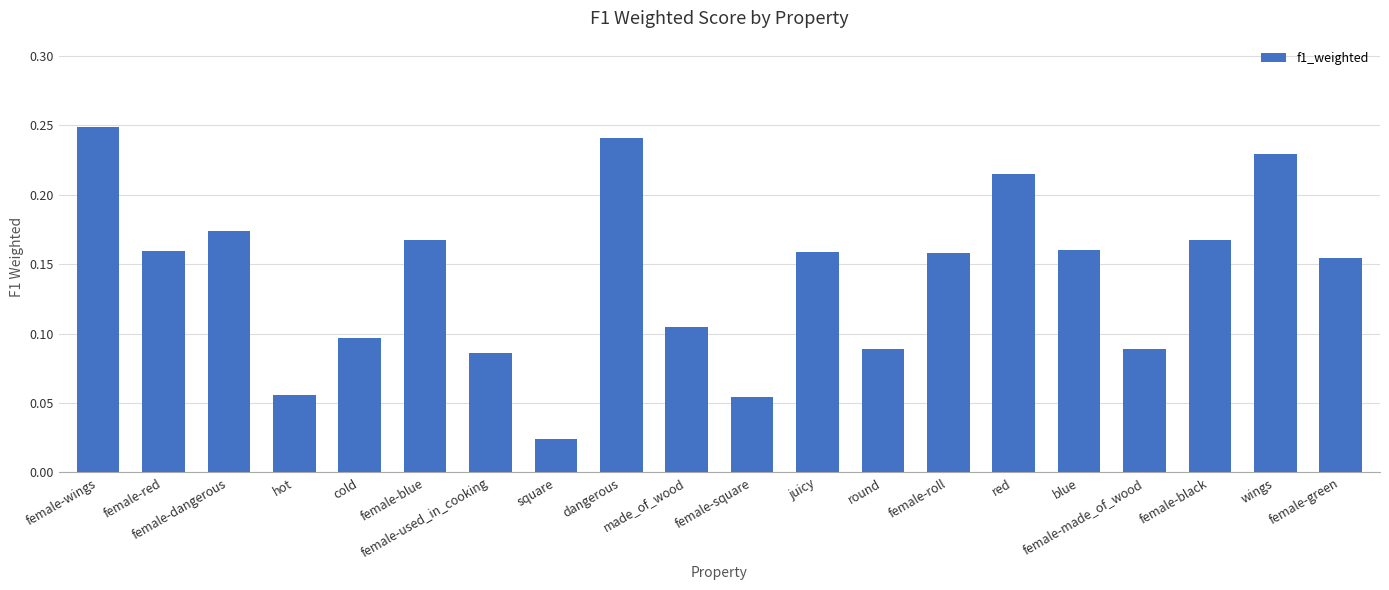

Count the values in the range 0 to 1.

20